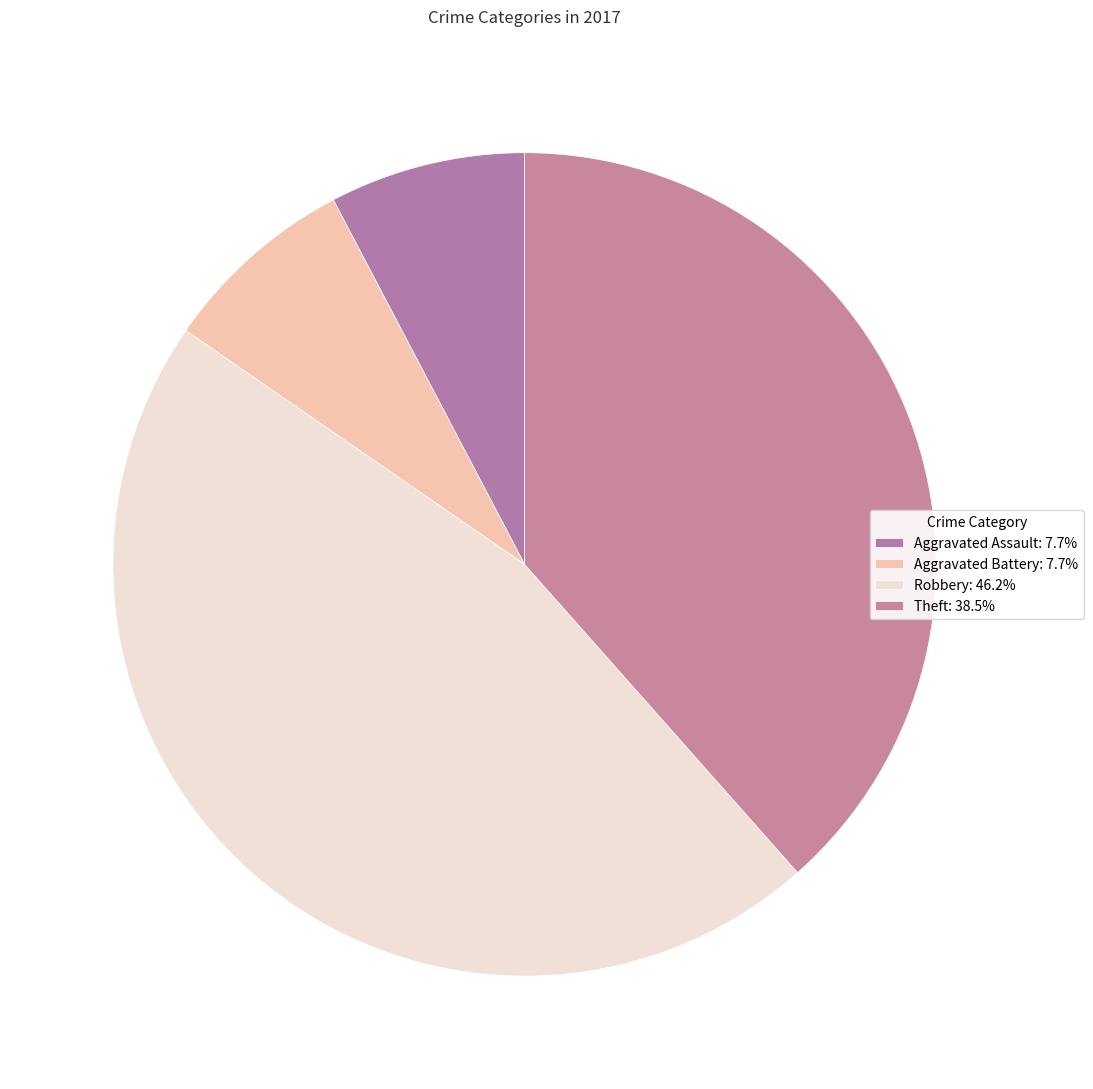

Combined, what portion of the pie is Robbery and Aggravated Assault?

53.8%